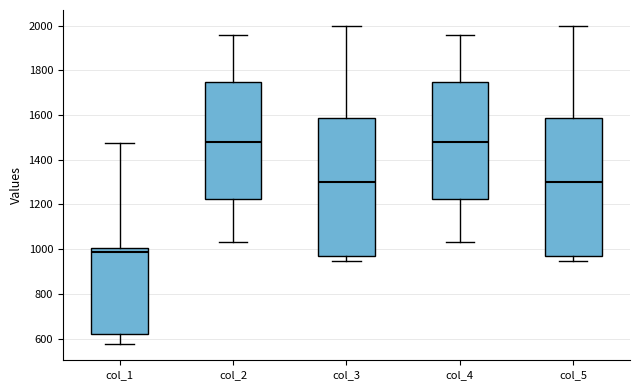

Reading left to right, read every box against the y-axis: the position of its median line, the range the box covers, and the ends of its whiskers. The values are not printed on the chart, so give them approximately, as read against the axis.

col_1: median 980, box 620 to 1000, whiskers 580 to 1480
col_2: median 1480, box 1220 to 1740, whiskers 1040 to 1960
col_3: median 1300, box 980 to 1580, whiskers 940 to 2000
col_4: median 1480, box 1220 to 1740, whiskers 1040 to 1960
col_5: median 1300, box 980 to 1580, whiskers 940 to 2000